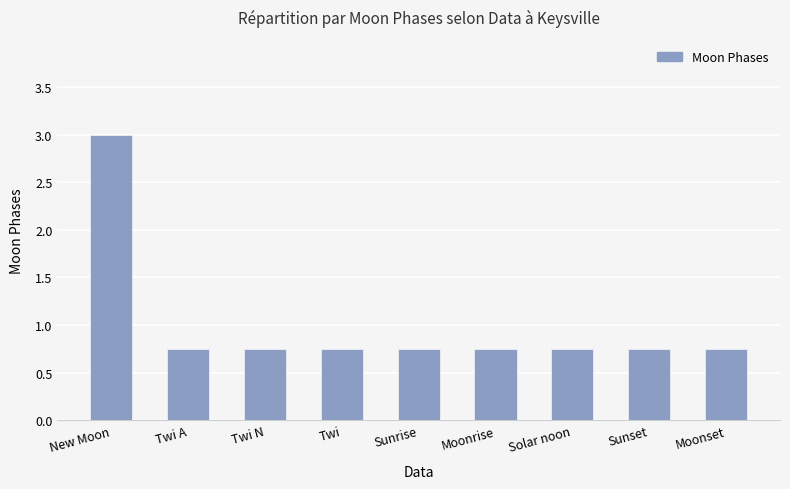

What is the maximum value shown in the chart?

3.0